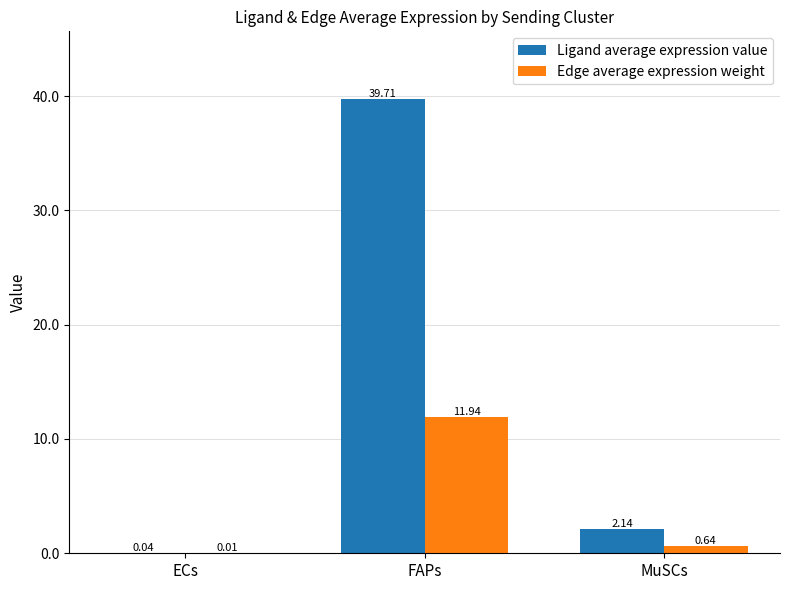

What is the total value across all series at MuSCs?

2.8